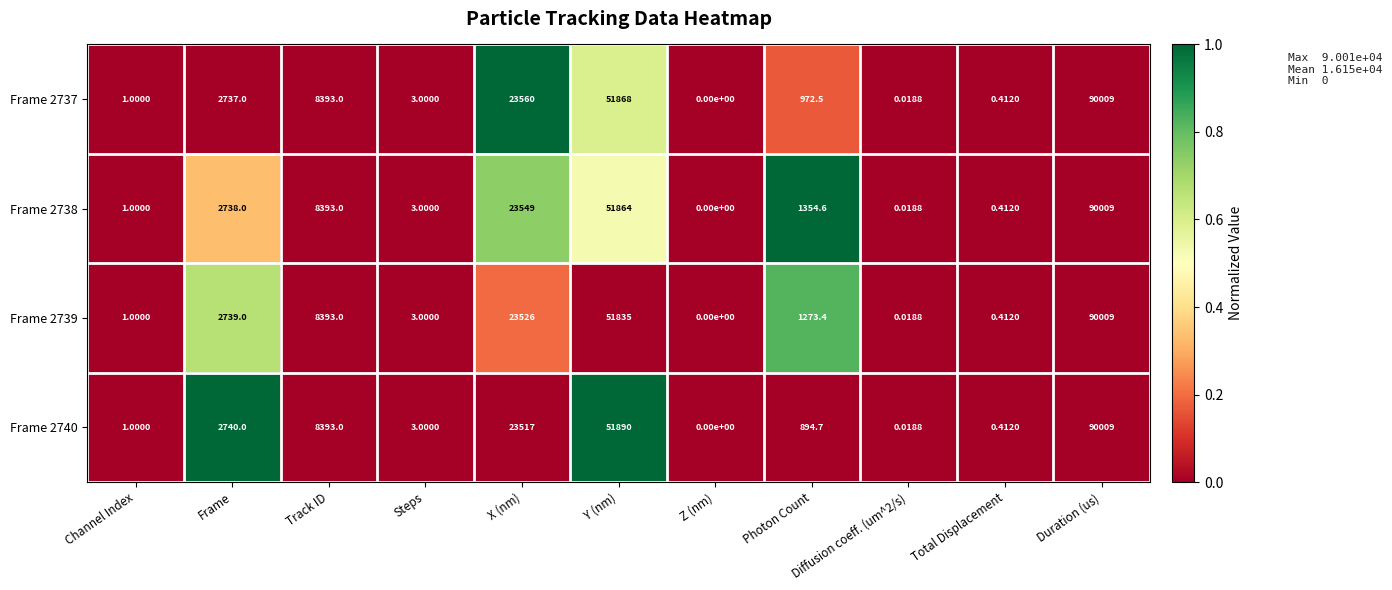

Which category has the lowest value in the Frame 2737 series?

Z (nm)